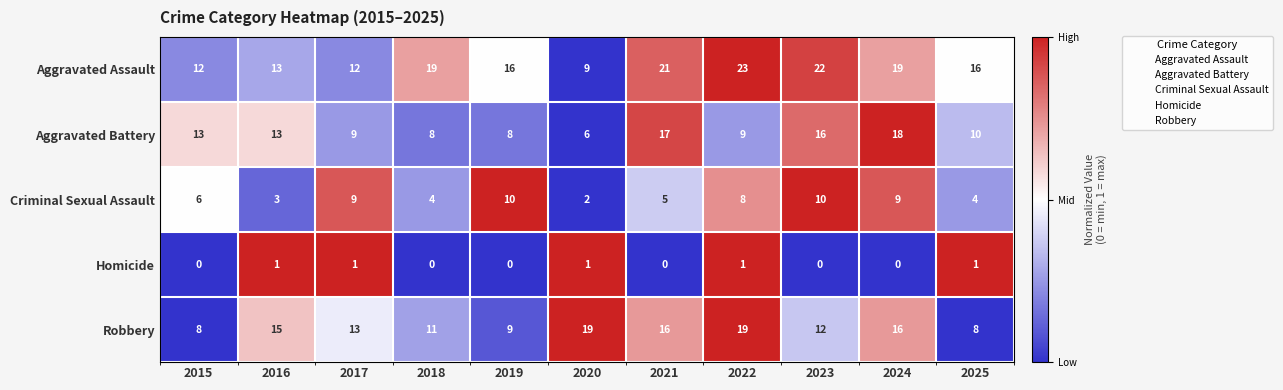

Is the value of Criminal Sexual Assault at 2024 greater than the value of Aggravated Battery at 2015?

No